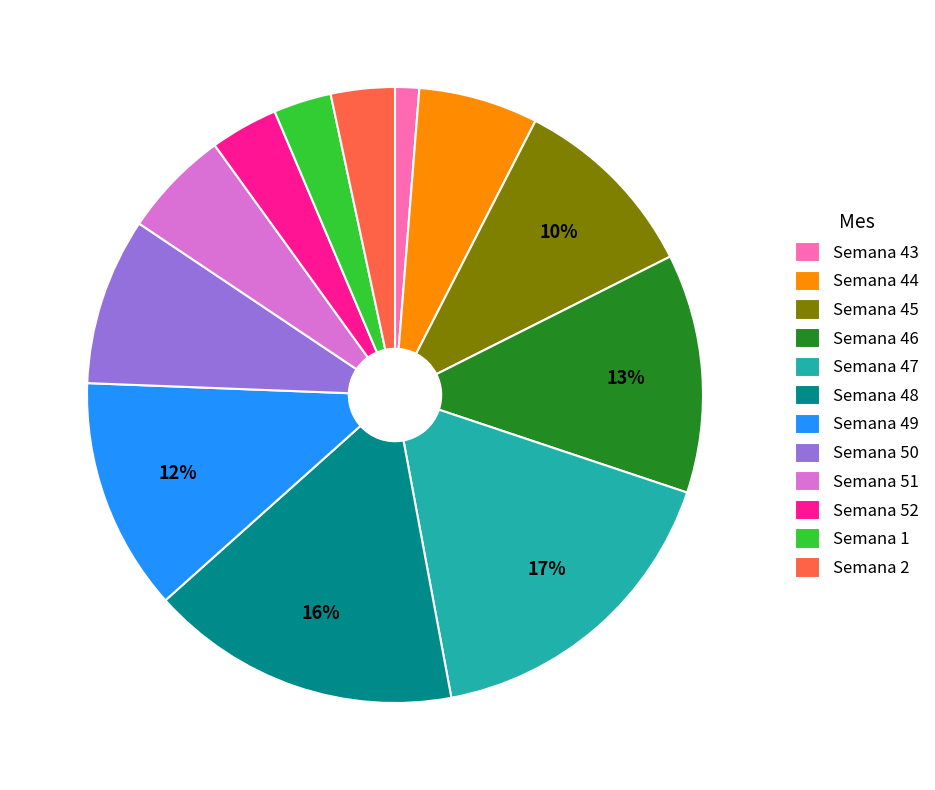

Is it true that Semana 47 is 17% of the pie?

True